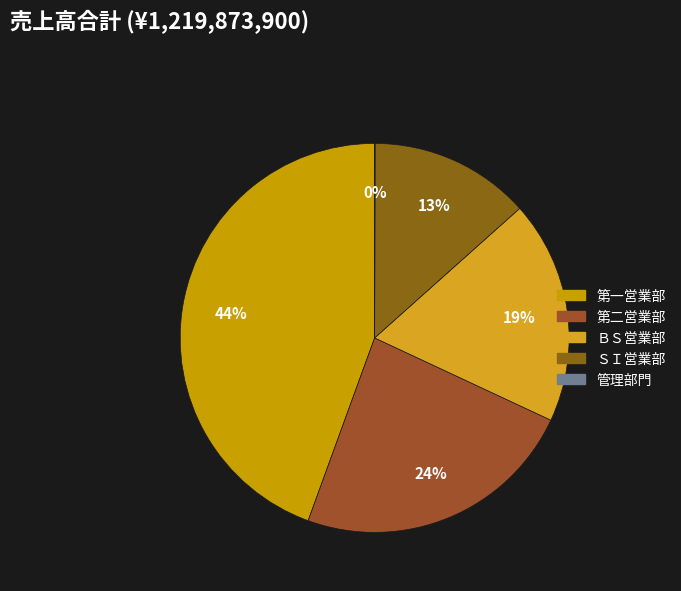

Which slice is the largest?

第一営業部